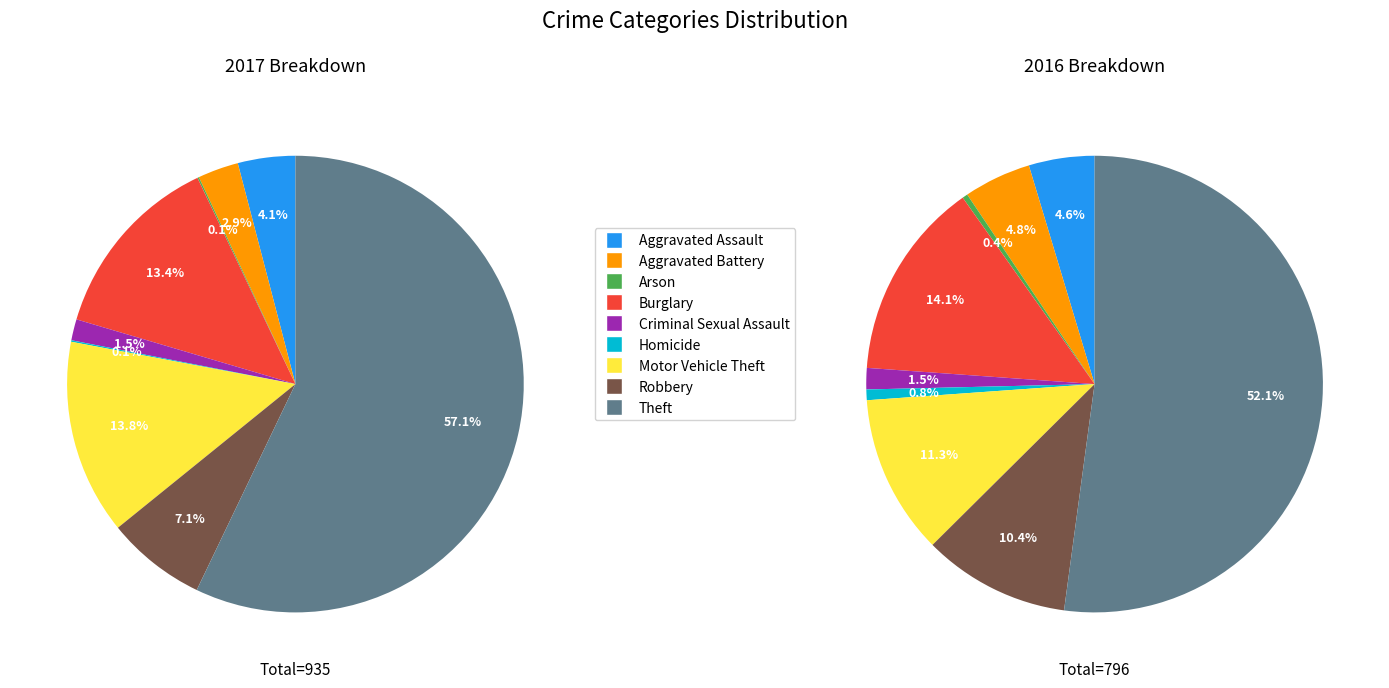

Is it true that Robbery is 15% of the pie?

False